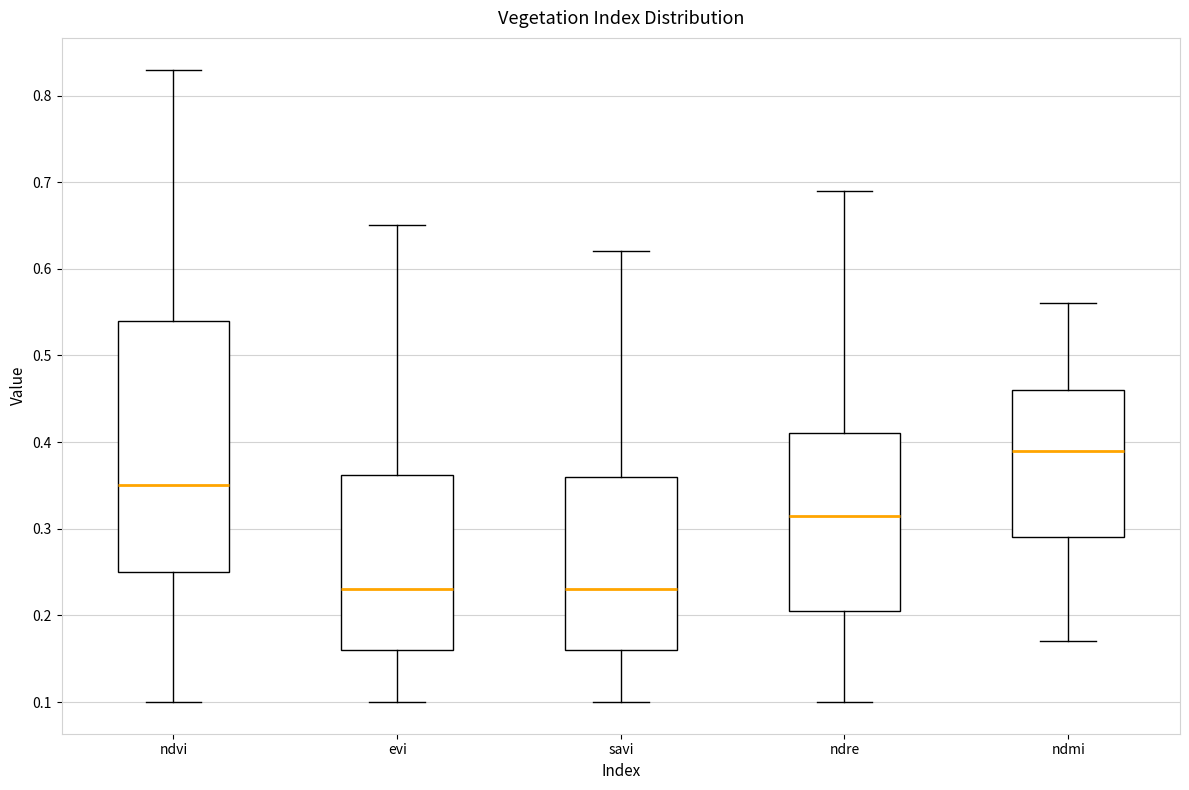

Reading left to right, transcribe this box plot: for each box, give where its median line is, the range the box spans, and where its two whiskers end, as read against the y-axis. The values are not printed on the chart, so give them approximately, as read against the axis.

ndvi: median 0.35, box 0.25 to 0.54, whiskers 0.10 to 0.83
evi: median 0.23, box 0.16 to 0.36, whiskers 0.10 to 0.65
savi: median 0.23, box 0.16 to 0.36, whiskers 0.10 to 0.62
ndre: median 0.32, box 0.21 to 0.41, whiskers 0.10 to 0.69
ndmi: median 0.39, box 0.29 to 0.46, whiskers 0.17 to 0.56